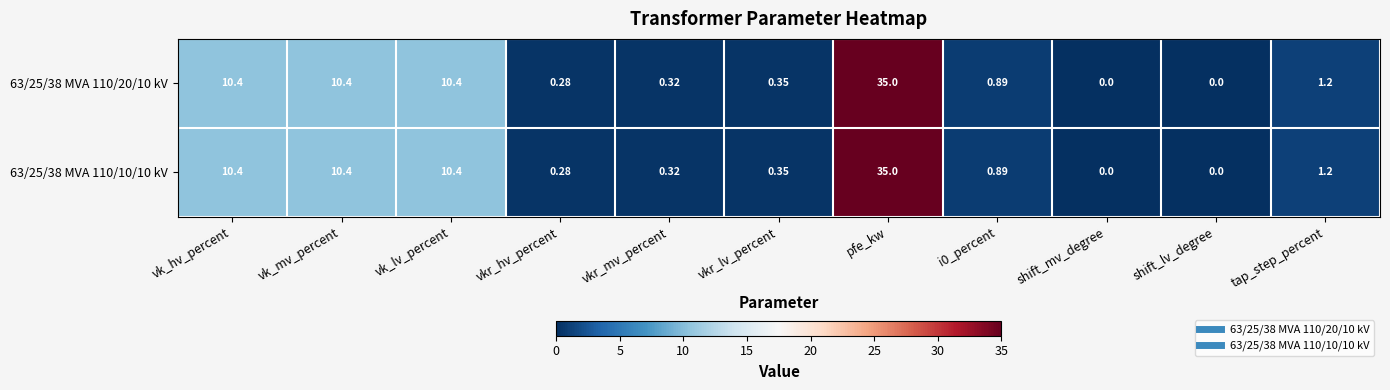

At which category is the sum across all series the highest?

pfe_kw